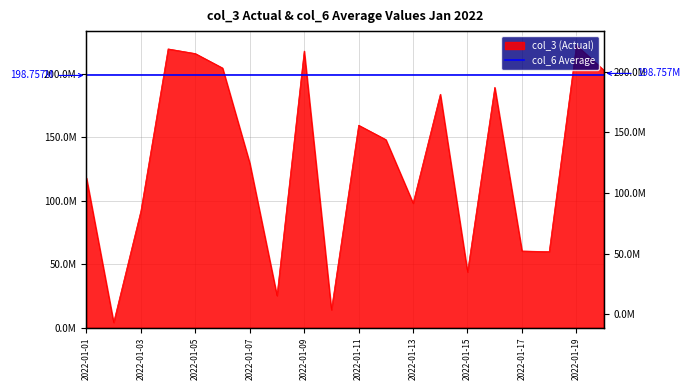

How many lines are shown in the chart?

1